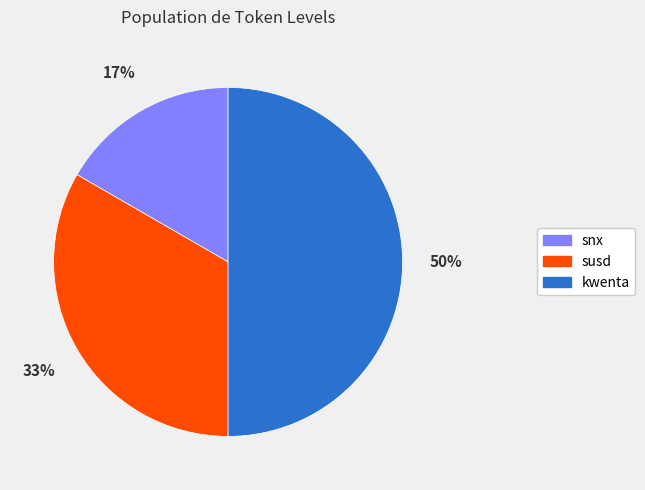

Which category has the smallest portion of the pie?

snx